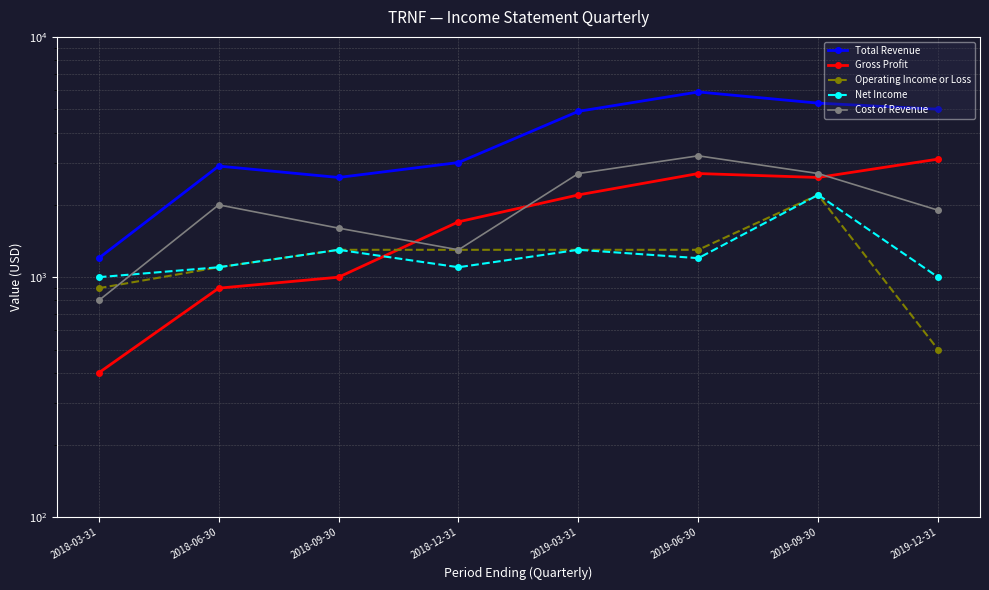

True or false: Operating Income or Loss and Total Revenue cross at least once.

False